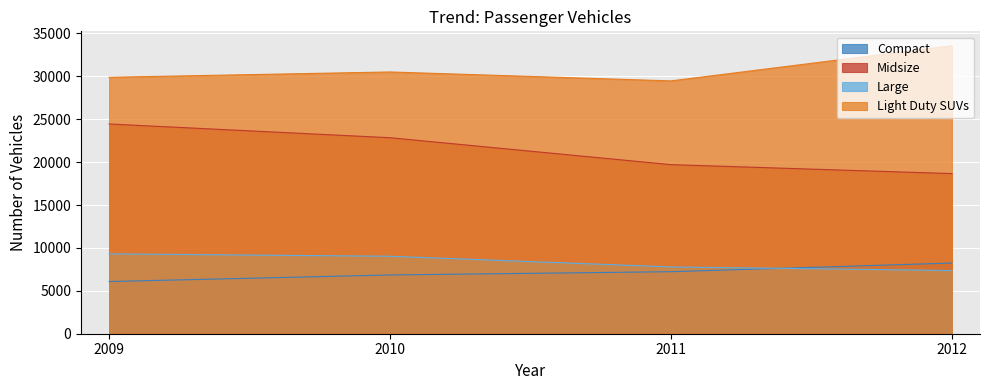

What is the highest value of the Large series?

9308